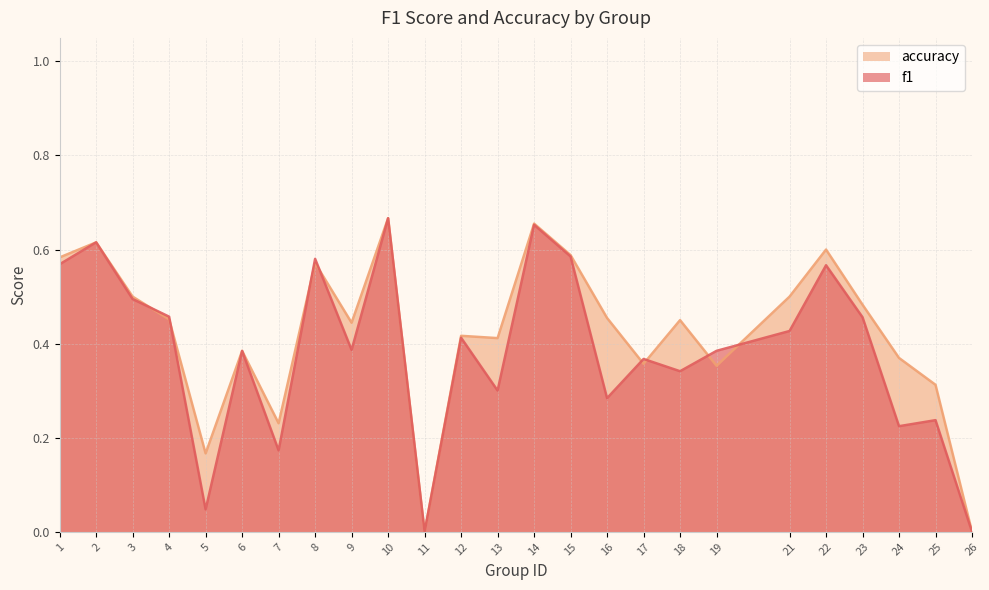

Which series changed the most between 9 and 18?

f1